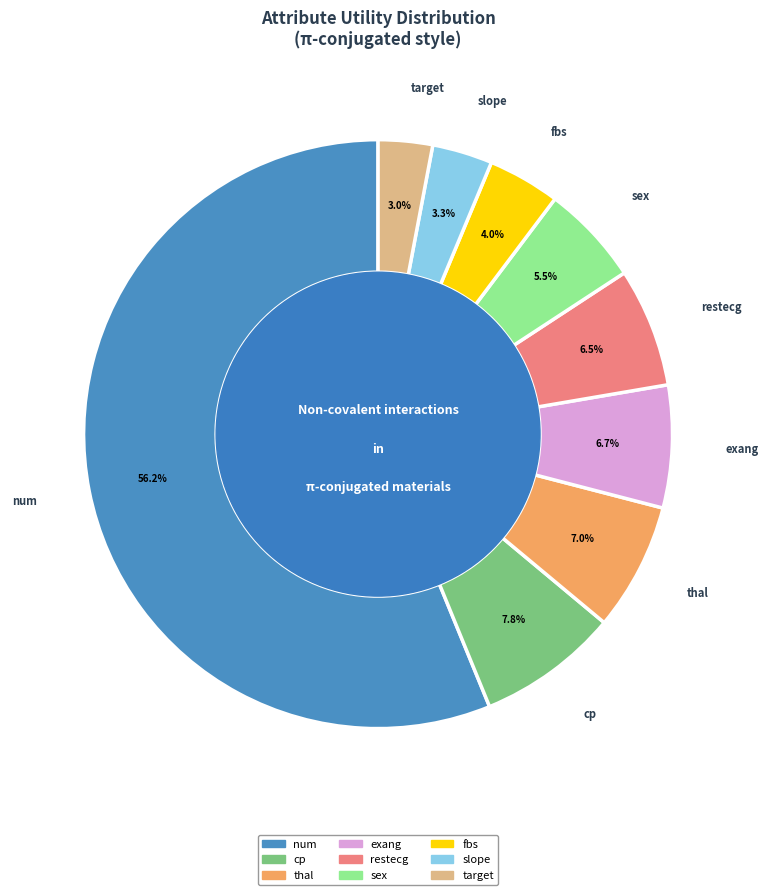

Does any single category account for the majority?

Yes